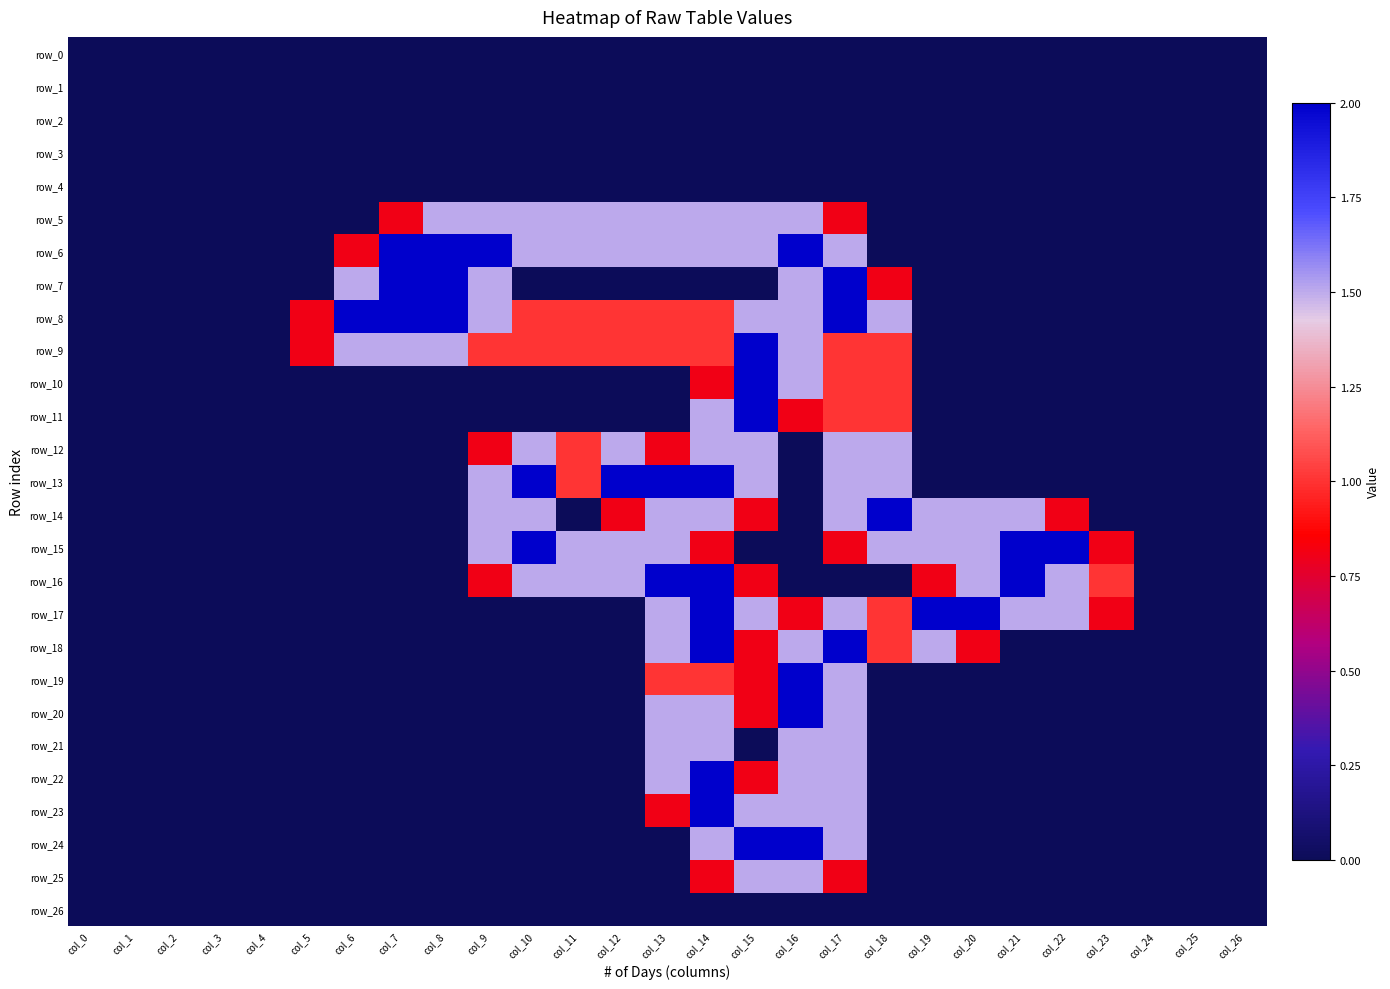

How many data points does each series have?

27